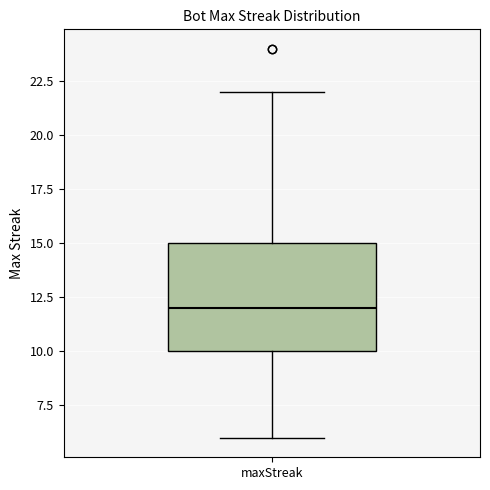

Read this box plot against the y-axis: the position of the median line, the range covered by the box, and the ends of both whiskers. The values are not printed on the chart, so give them approximately, as read against the axis.

median 12, box 10 to 15, whiskers 6 to 22